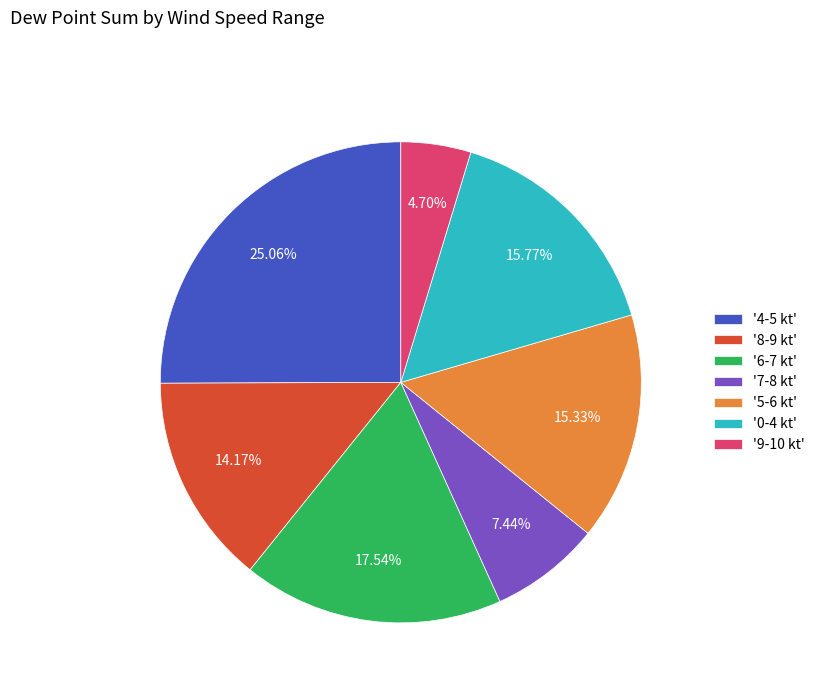

Which category has the smallest portion of the pie?

'9-10 kt'